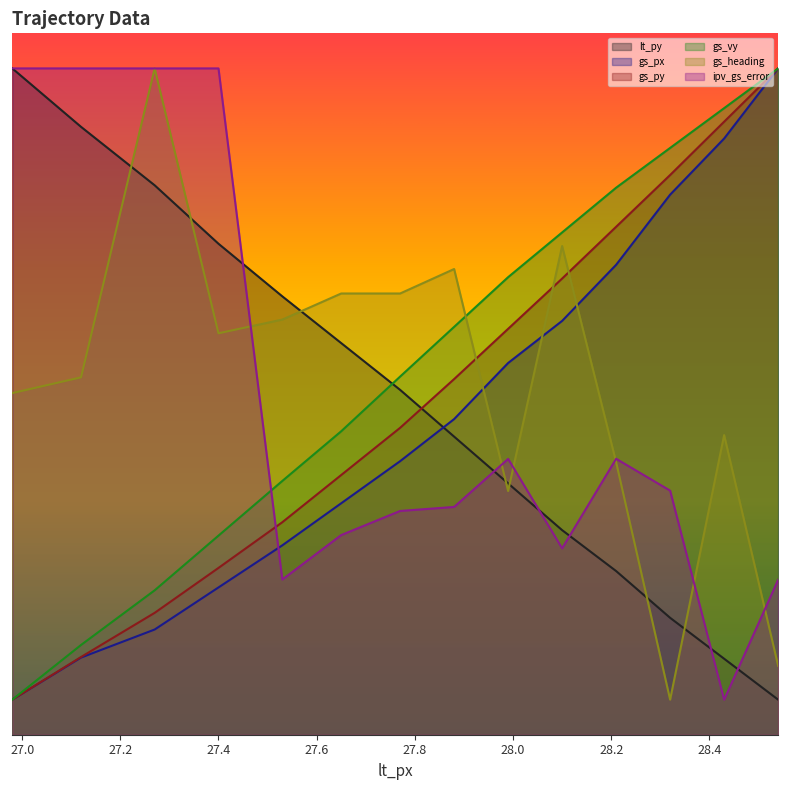

Reading left to right, what are all the values shown in this chart?

lt_py: 19.0	17.3	15.7	14.0	12.5	11.2	9.8	8.5	7.2	5.8	4.7	3.3	2.2	1.0
gs_px: 1.0	2.2	3.0	4.2	5.4	6.6	7.8	9.0	10.6	11.8	13.4	15.4	17.0	19.0
gs_py: 1.0	2.2	3.5	4.8	6.1	7.4	8.8	10.1	11.6	13.0	14.5	16.0	17.5	19.0
gs_vy: 1.0	2.6	4.1	5.7	7.2	8.7	10.2	11.6	13.0	14.3	15.6	16.7	17.9	19.0
gs_heading: 9.7	10.2	19.0	11.4	11.8	12.6	12.6	13.3	6.9	13.9	7.8	1.0	8.5	2.0
ipv_gs_error: 19.0	19.0	19.0	19.0	4.4	5.7	6.4	6.5	7.9	5.3	7.9	7.0	1.0	4.4